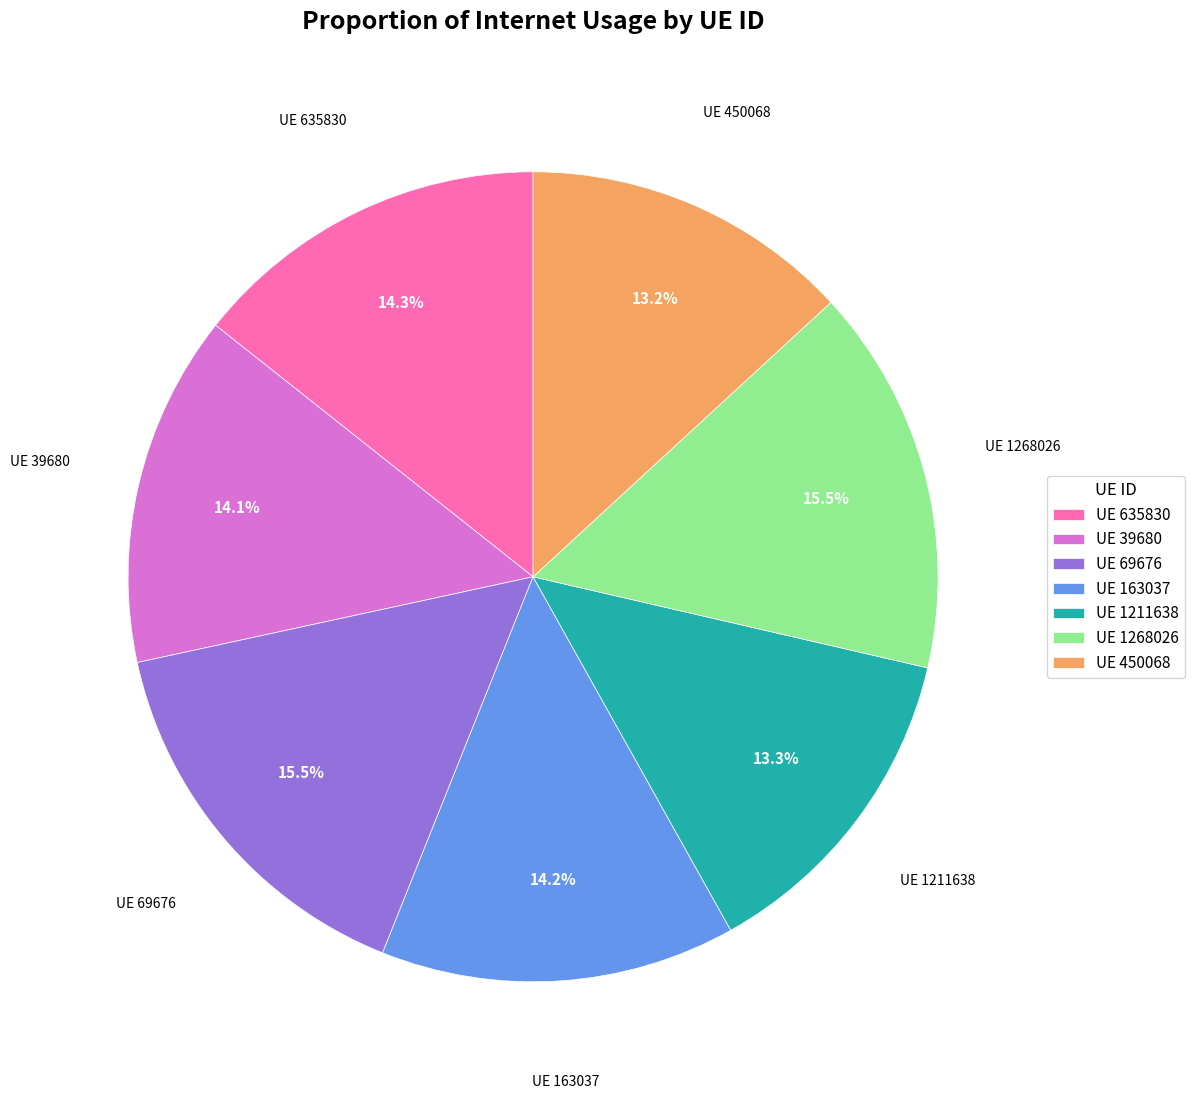

How many slices are in this pie chart?

7